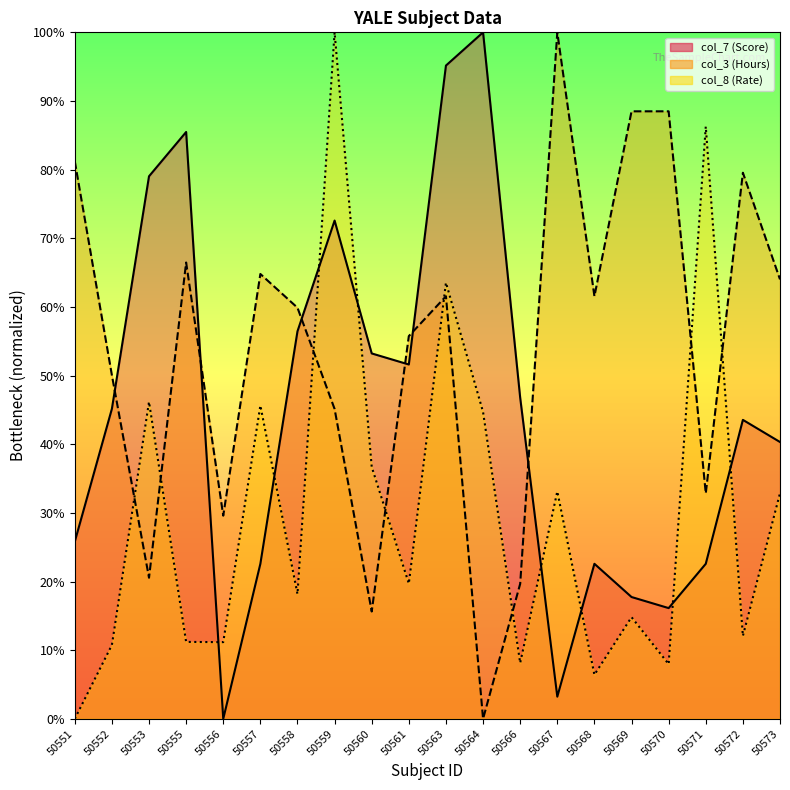

What is the value of the col_8 (Rate) point at the 5th from the left?

11.2